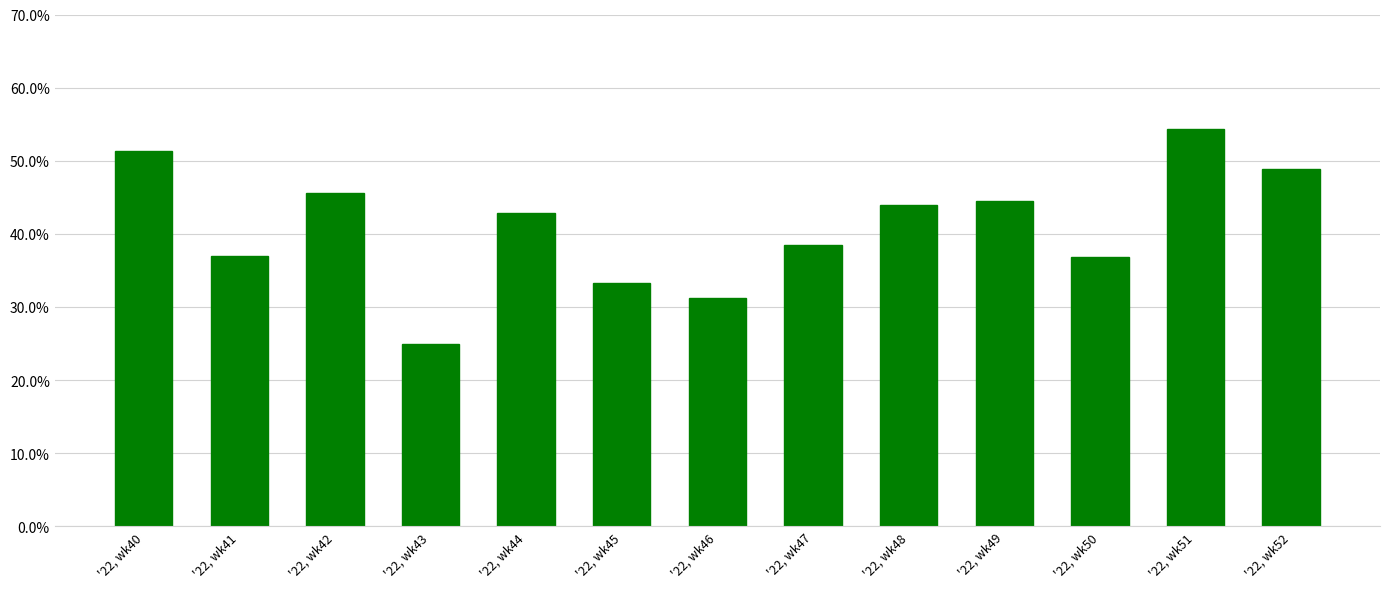

Between '22, wk46 and '22, wk45, which is larger?

'22, wk45